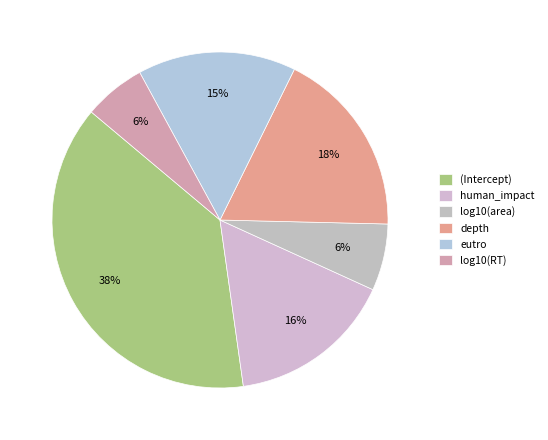

Between depth and log10(RT), which is larger?

depth